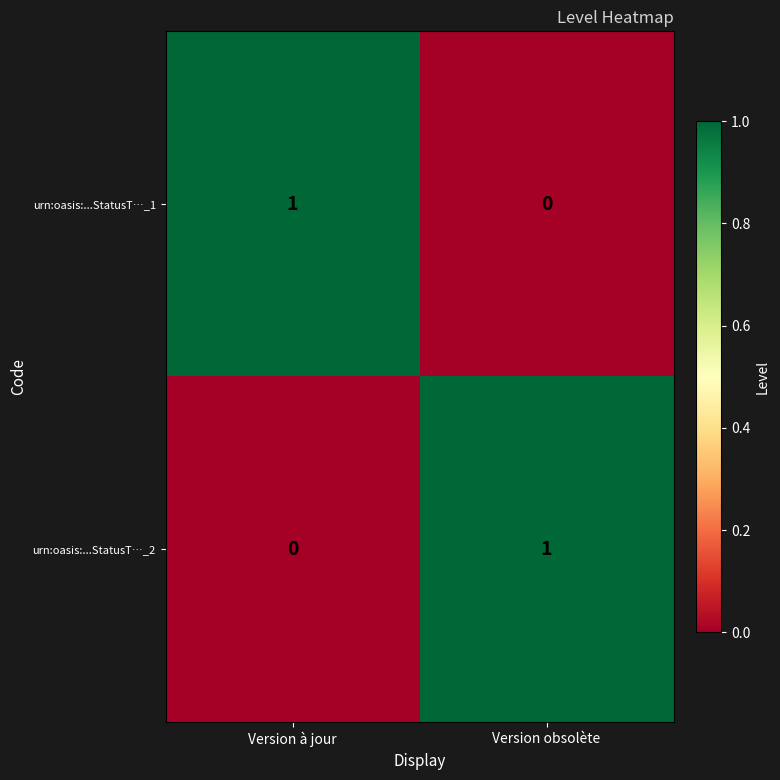

Reading left to right, list all the values displayed in this chart.

urn:oasis:...StatusT…_1: 1	0
urn:oasis:...StatusT…_2: 0	1